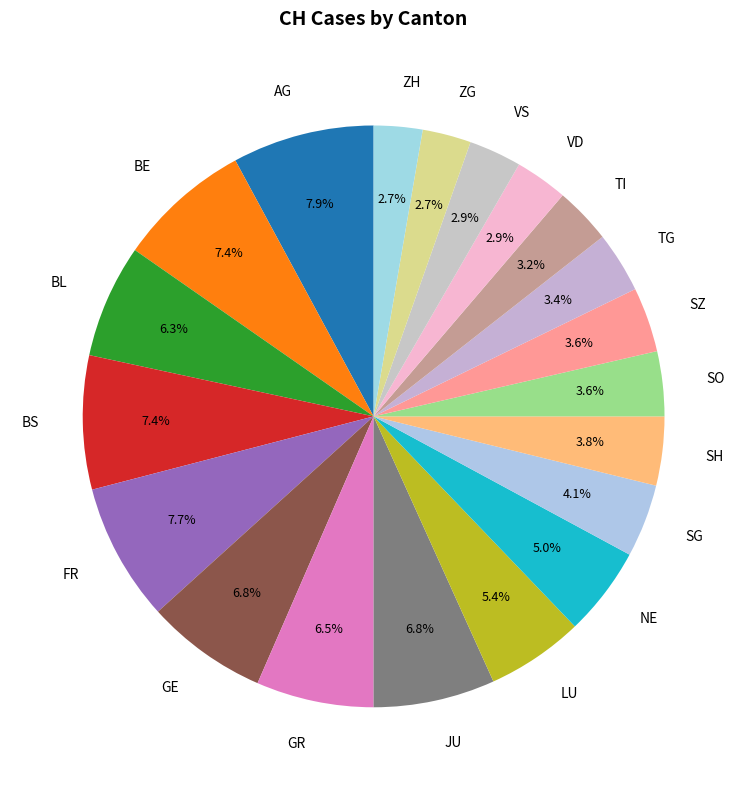

Is the sum of GR and JU greater than half?

No